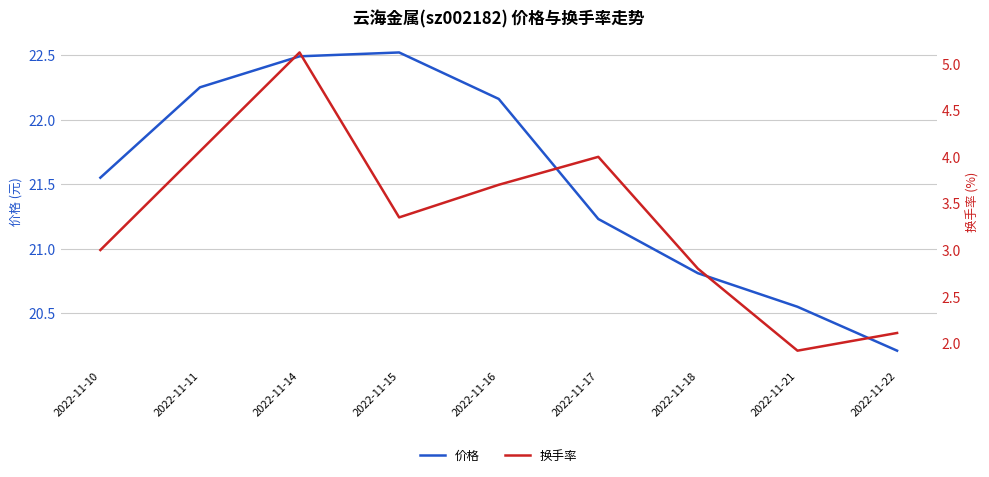

What is the value of the 价格 point at the 1st from the left?

21.6